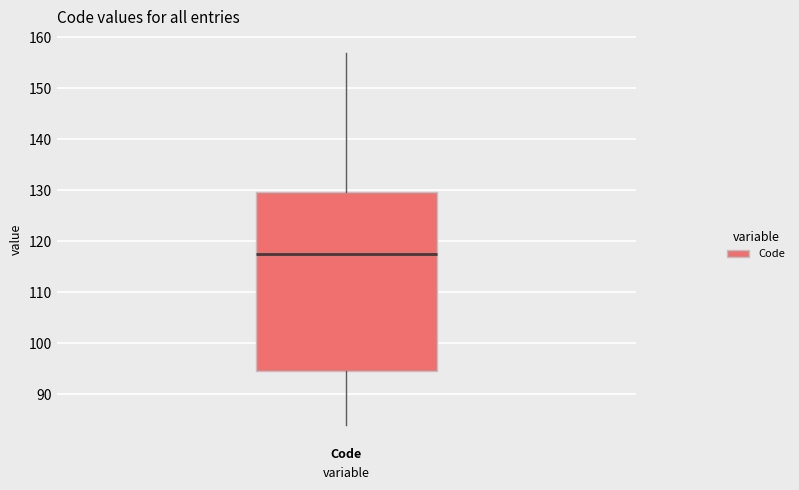

Transcribe this box plot: give where the median line is, the range the box spans, and where the two whiskers end, as read against the y-axis. The values are not printed on the chart, so give them approximately, as read against the axis.

median 118, box 95 to 130, whiskers 84 to 157